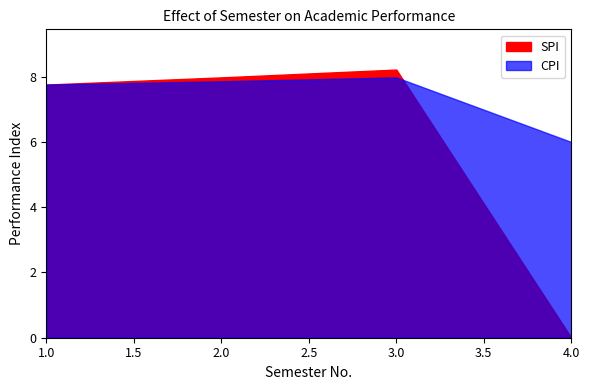

Where is CPI nearest to the value 6?

4